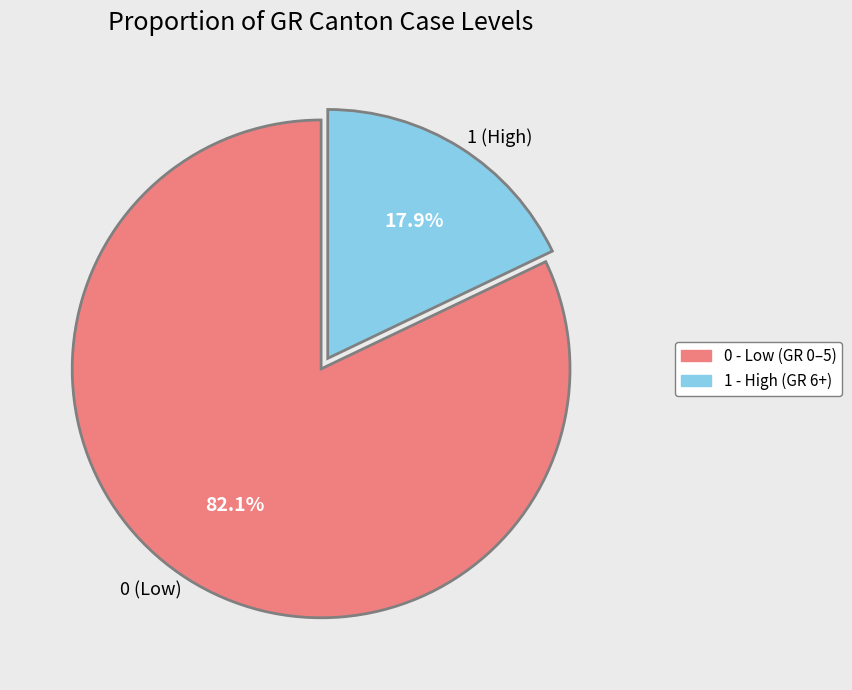

Which slice is the largest?

0 (Low)